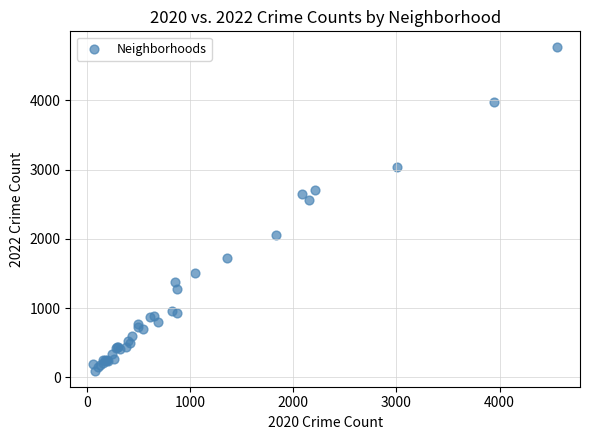

What Y value in the scatter plot is closest to 2430?

2566